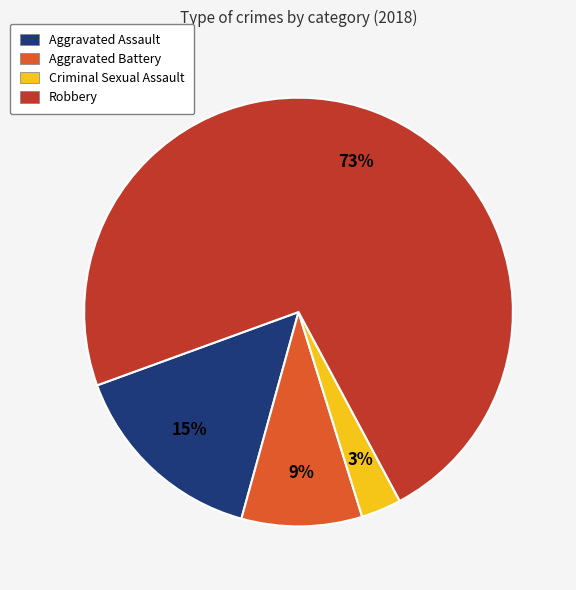

How many segments does this pie chart have?

4